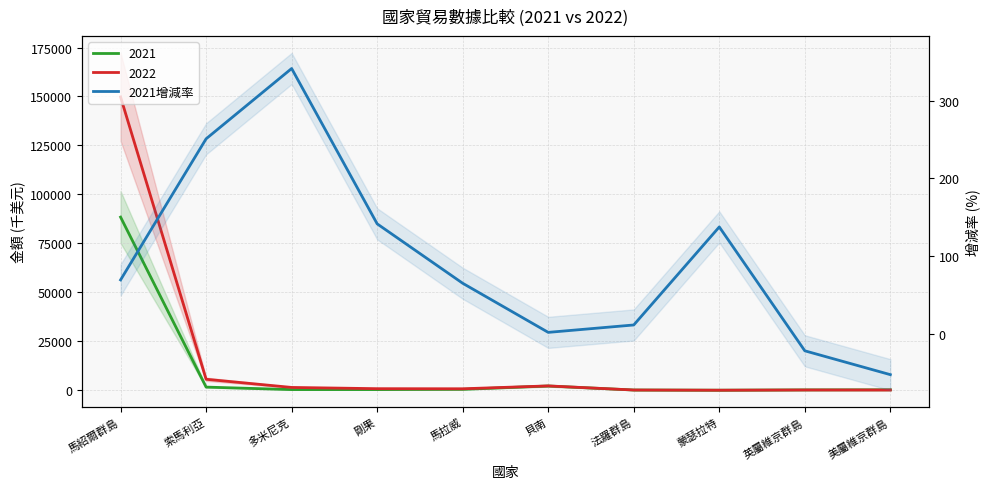

Which has a higher value, 馬紹爾群島 or 法羅群島?

馬紹爾群島